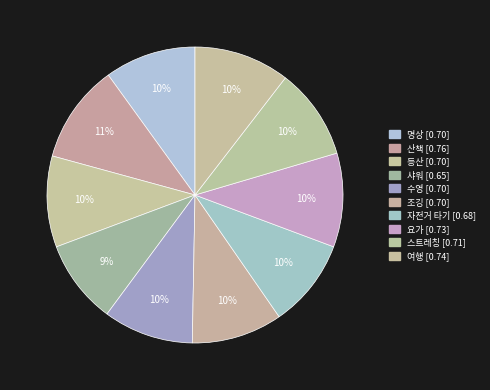

How many segments does this pie chart have?

10